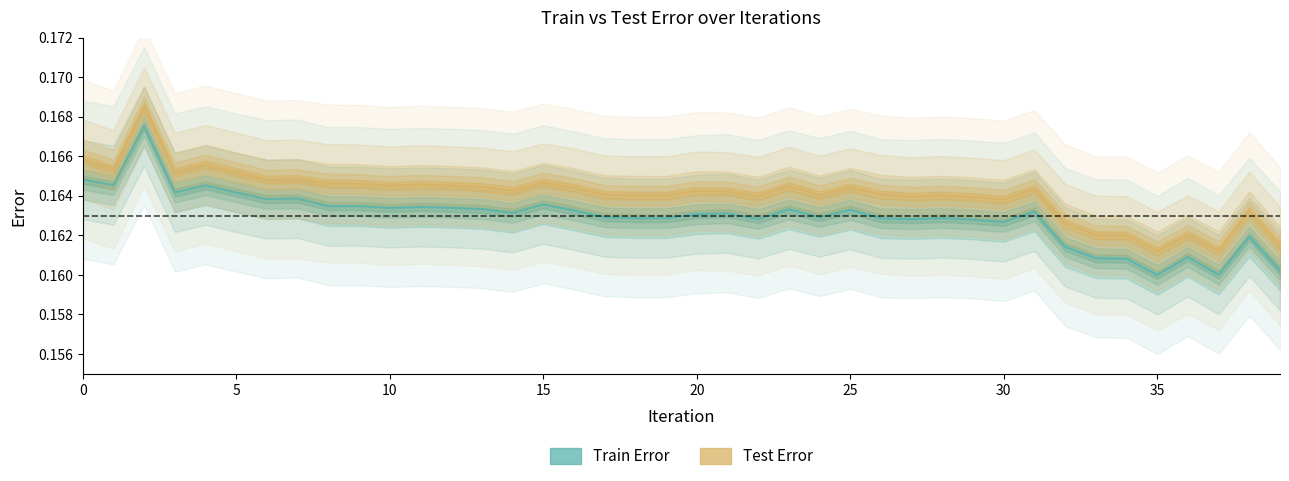

What value does the Test Error series have at 30?

0.2